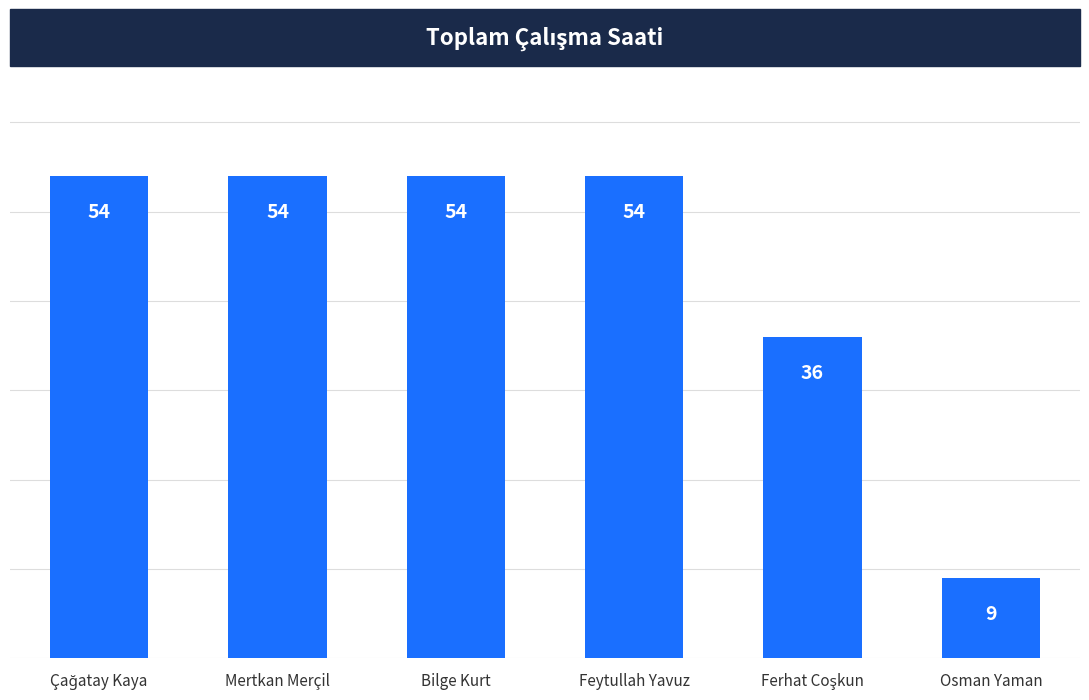

What is the ratio of the value at Osman Yaman to the value at Mertkan Merçil?

0.2